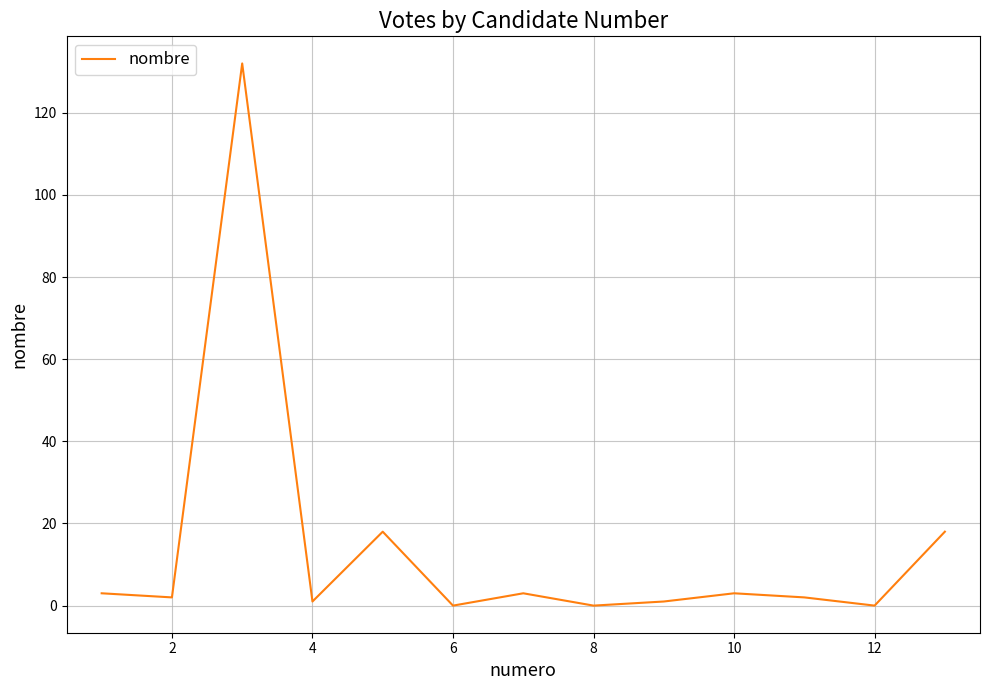

How many series are shown in this chart?

1